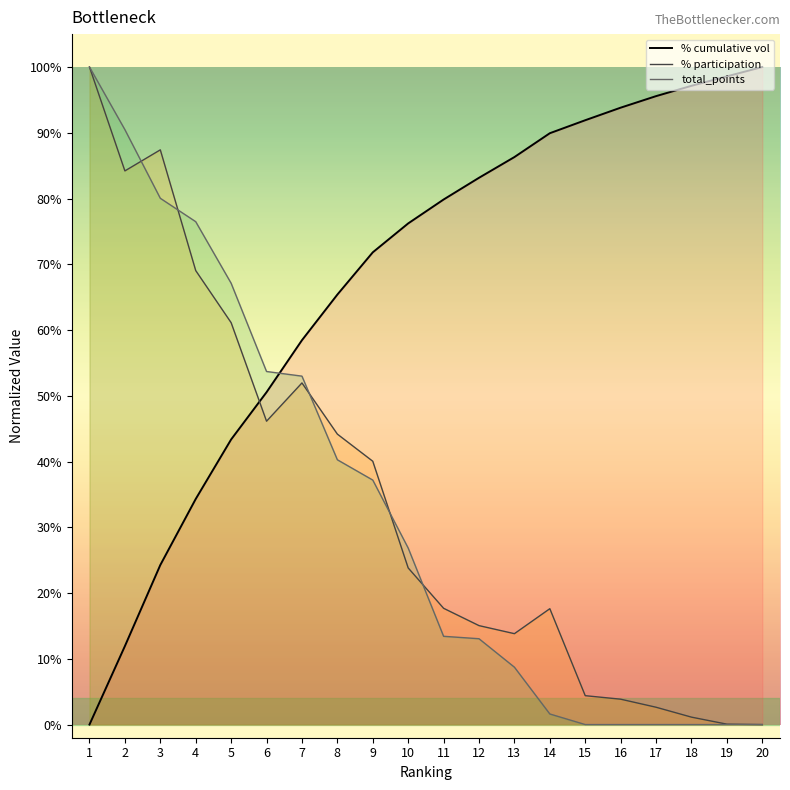

What is the highest value of the % cumulative vol series?

1.0